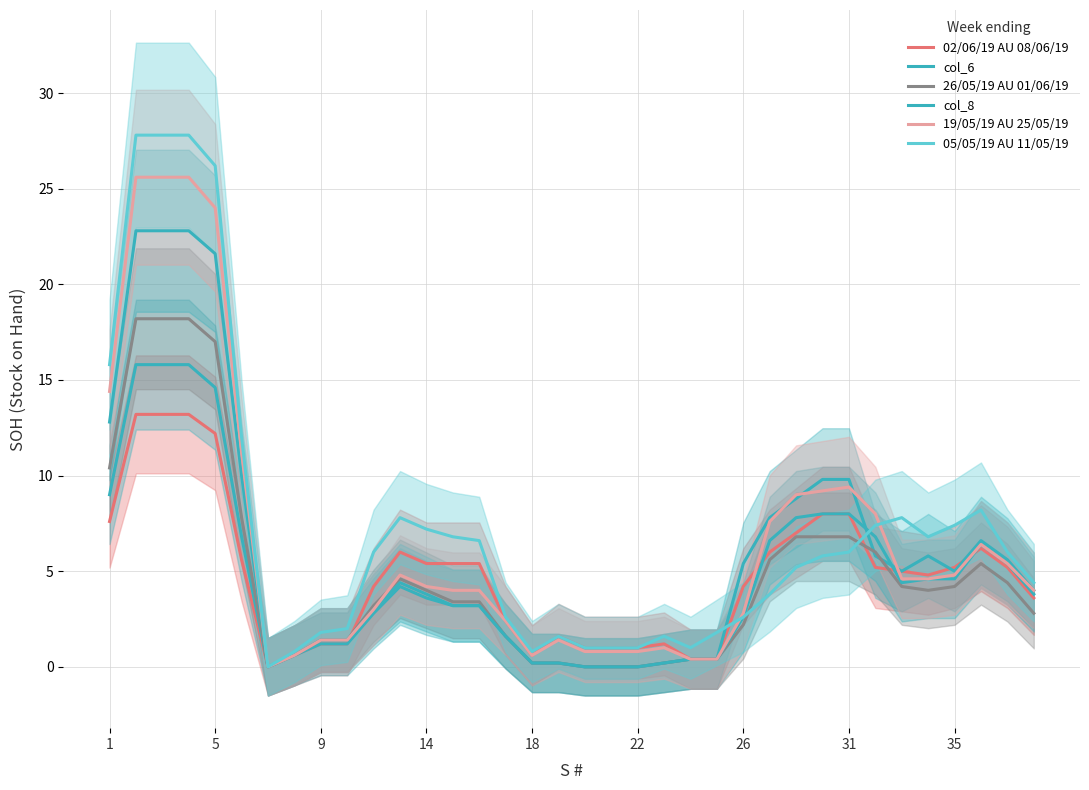

Is it true that 02/06/19 AU 08/06/19 equals 0.9 at 31?

False